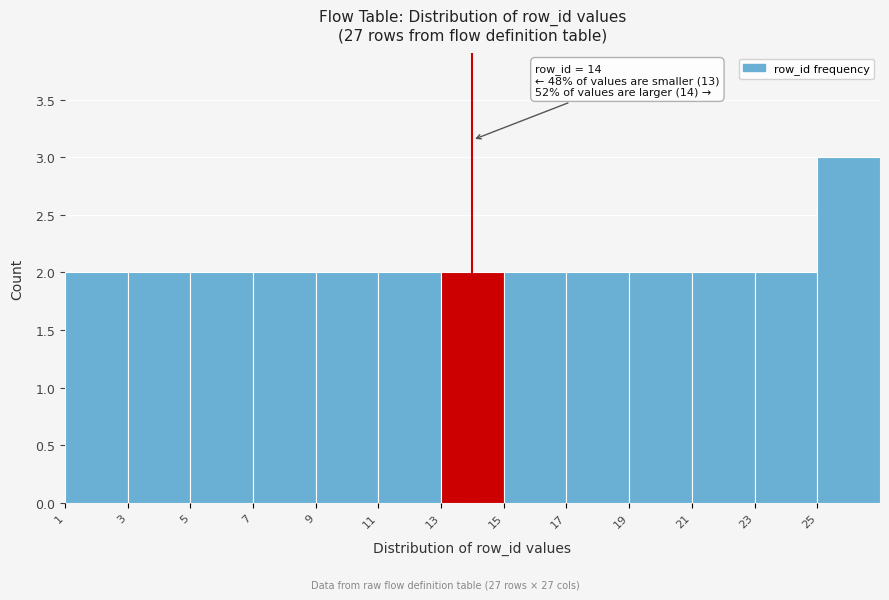

Over which range of the x-axis is the bar tallest?

25 to 27